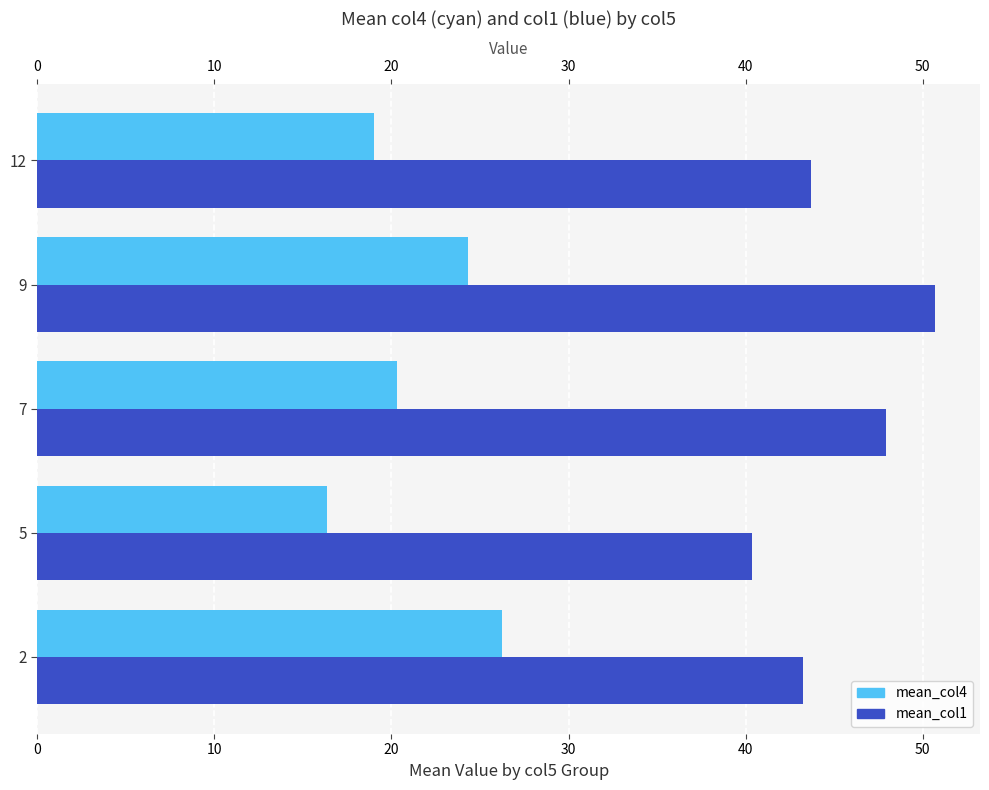

Reading right to left, transcribe all the data shown in this chart.

mean_col4: 19.0	24.3	20.3	16.3	26.2
mean_col1: 43.7	50.7	47.9	40.3	43.2